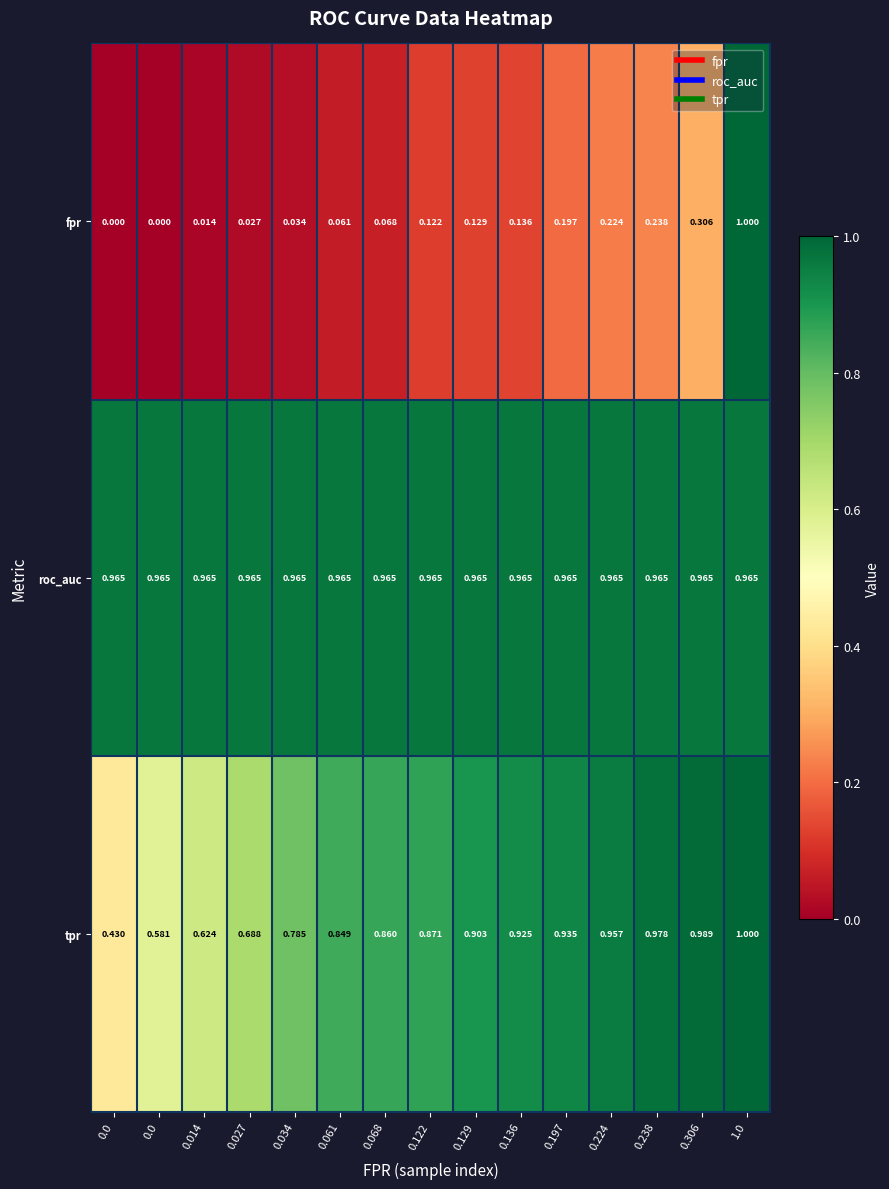

List the series in order of their peak value, lowest first.

roc_auc, fpr, tpr